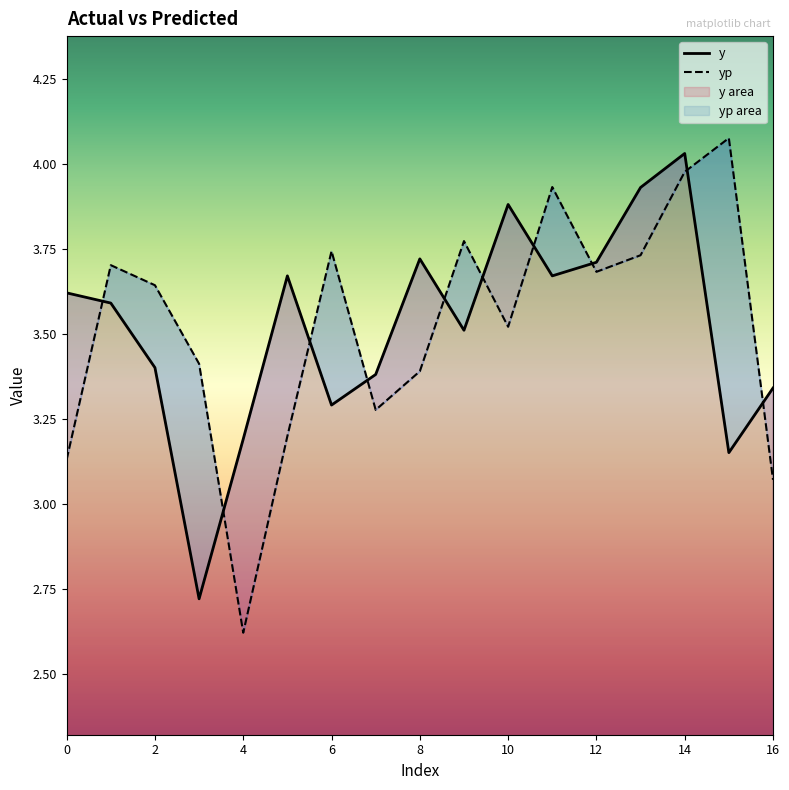

Is the value of yp at 11 greater than the value of y at 16?

Yes